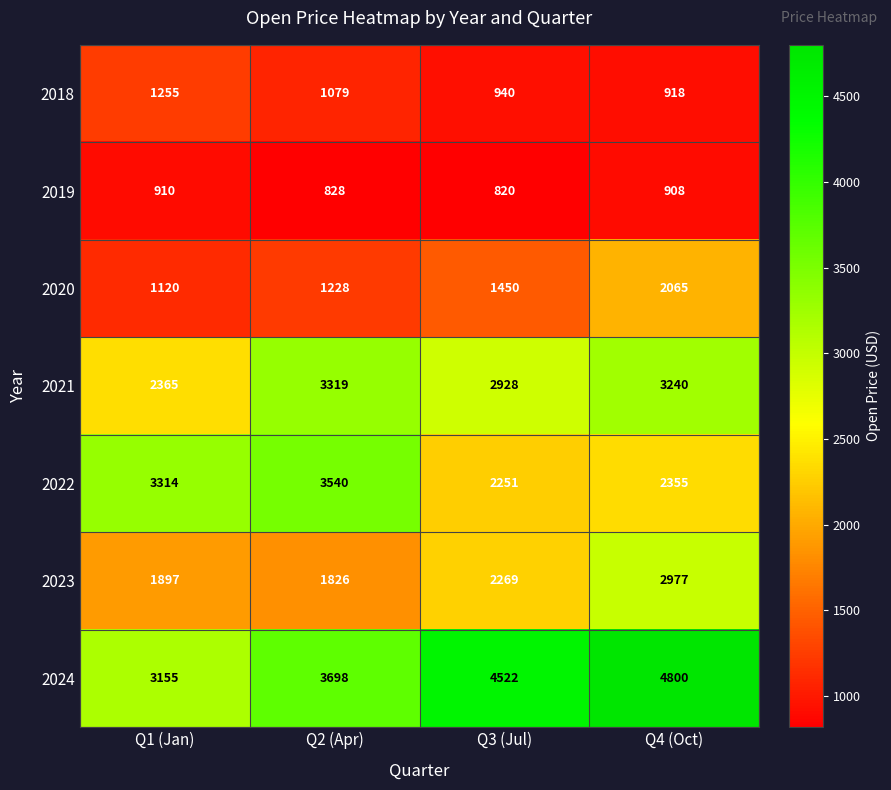

Which series has the widest spread of values?

2024